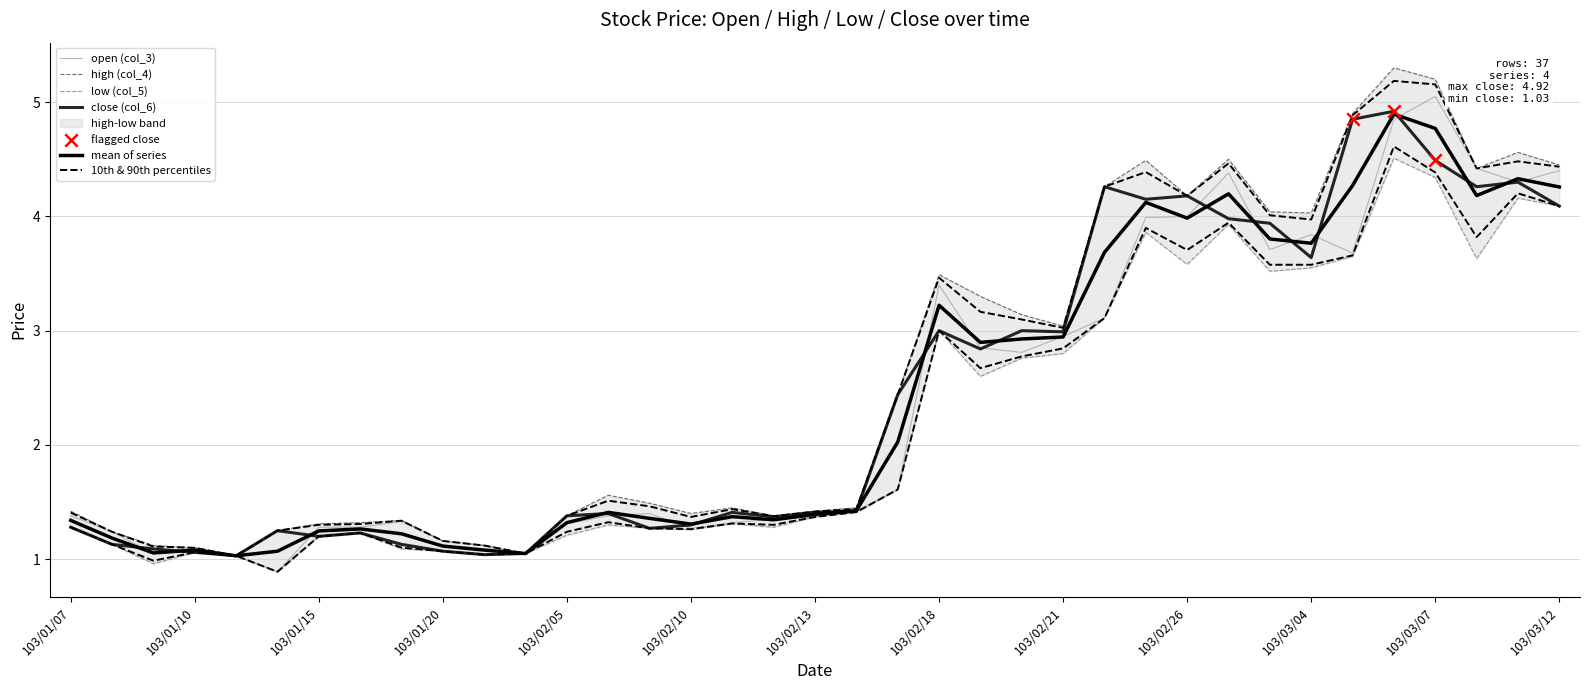

Which series contains the highest Y value?

high (col_4)